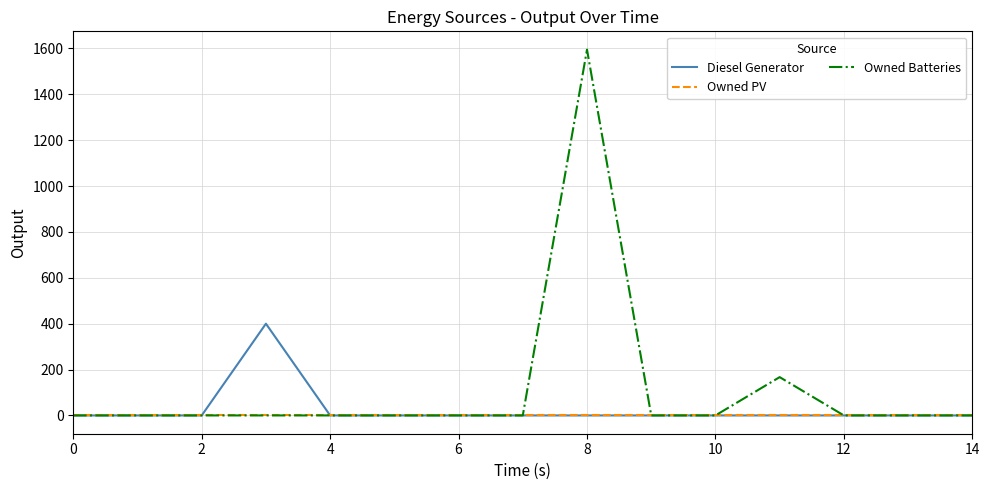

Which series has the largest total across all categories?

Owned Batteries